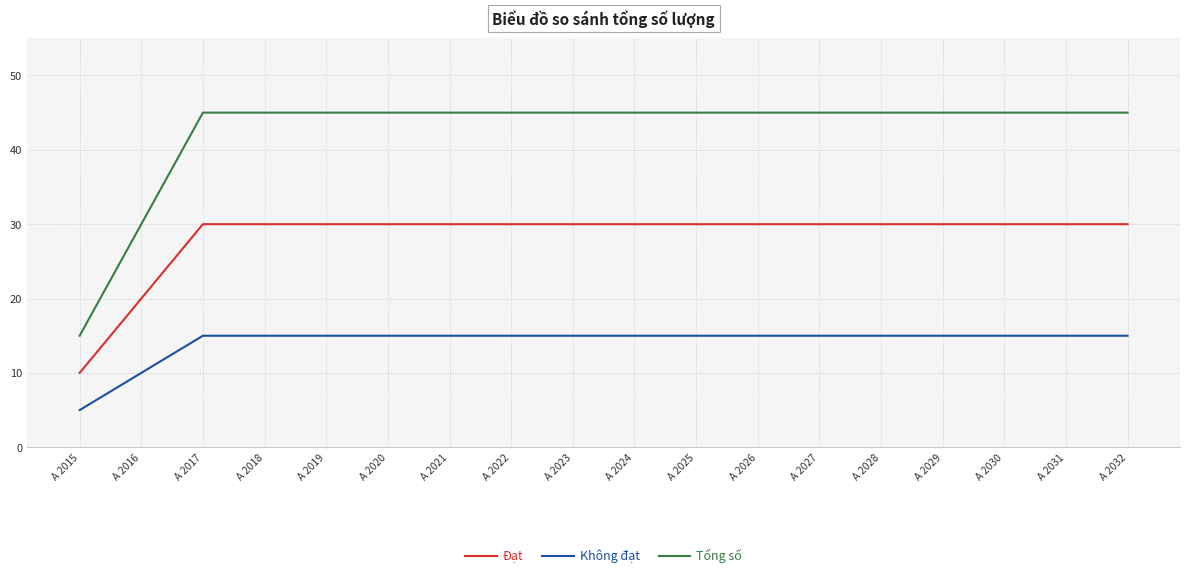

What is the highest value of the Không đạt series?

15